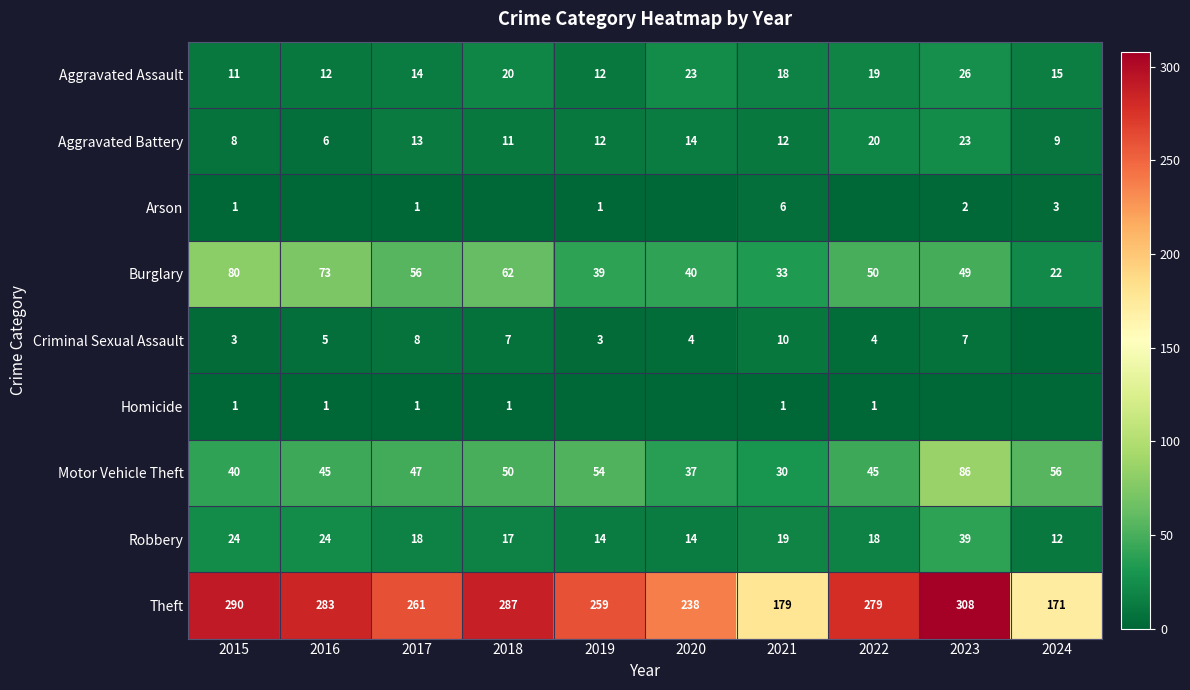

Is the value of Arson at 2024 greater than the value of Burglary at 2021?

No